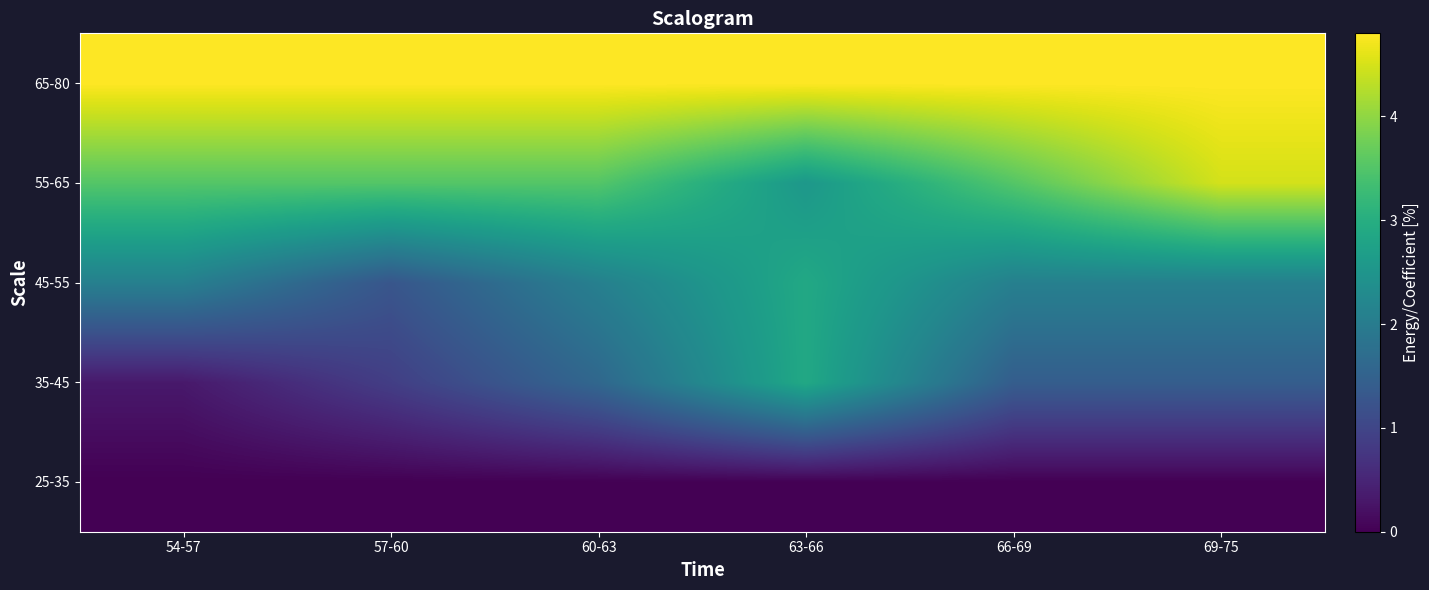

Reading left to right, list all the values displayed in this chart.

25-35: 54-57=0.0	57-60=0.0	60-63=0.0	63-66=0.0	66-69=0.0	69-75=0.0
35-45: 54-57=0.3	57-60=0.9	60-63=1.6	63-66=2.9	66-69=1.4	69-75=1.4
45-55: 54-57=2.1	57-60=1.3	60-63=2.1	63-66=2.9	66-69=2.1	69-75=2.1
55-65: 54-57=3.5	57-60=3.5	60-63=3.5	63-66=2.6	66-69=3.5	69-75=4.5
65-80: 54-57=4.8	57-60=4.8	60-63=4.8	63-66=4.8	66-69=4.8	69-75=4.8